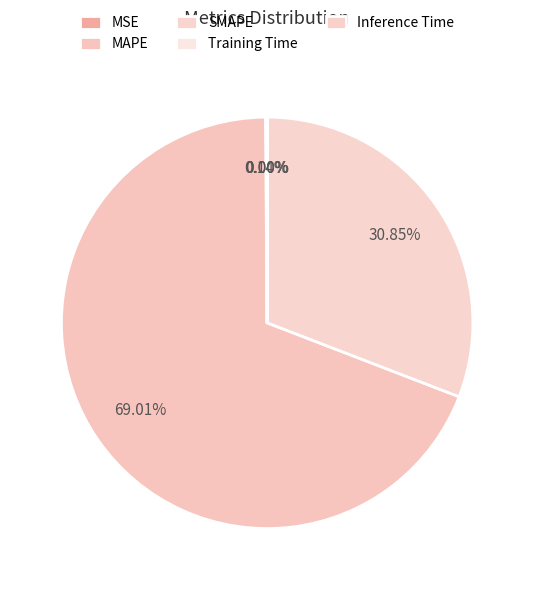

Which slice represents more than half of the pie?

MAPE